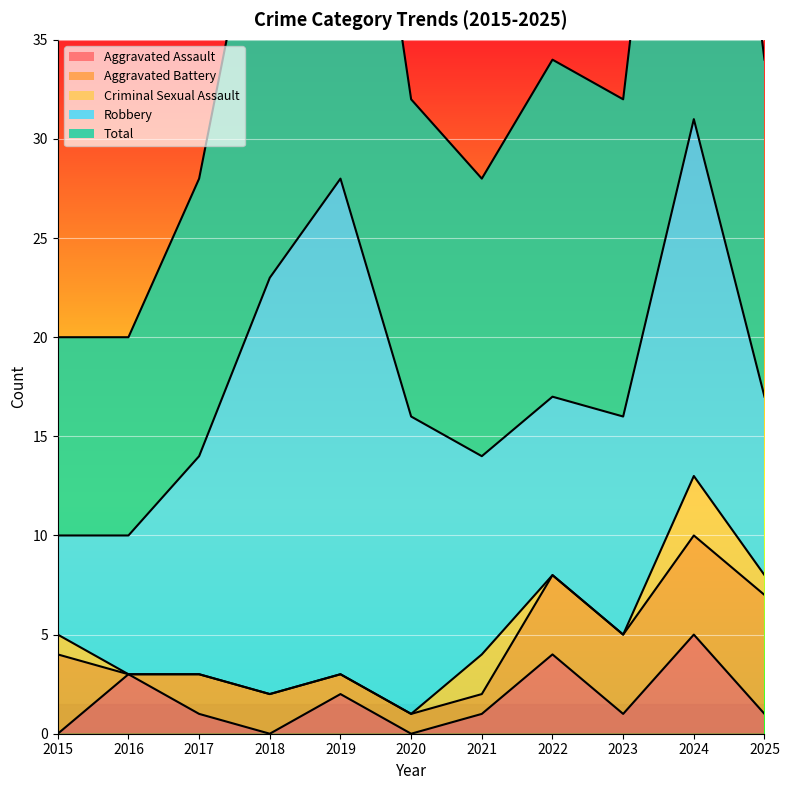

Reading right to left, what are all the values shown in this chart?

Aggravated Assault: 1	5	1	4	1	0	2	0	1	3	0
Aggravated Battery: 6	5	4	4	1	1	1	2	2	0	4
Criminal Sexual Assault: 1	3	0	0	2	0	0	0	0	0	1
Robbery: 9	18	11	9	10	15	25	21	11	7	5
Total: 17	31	16	17	14	16	28	23	14	10	10